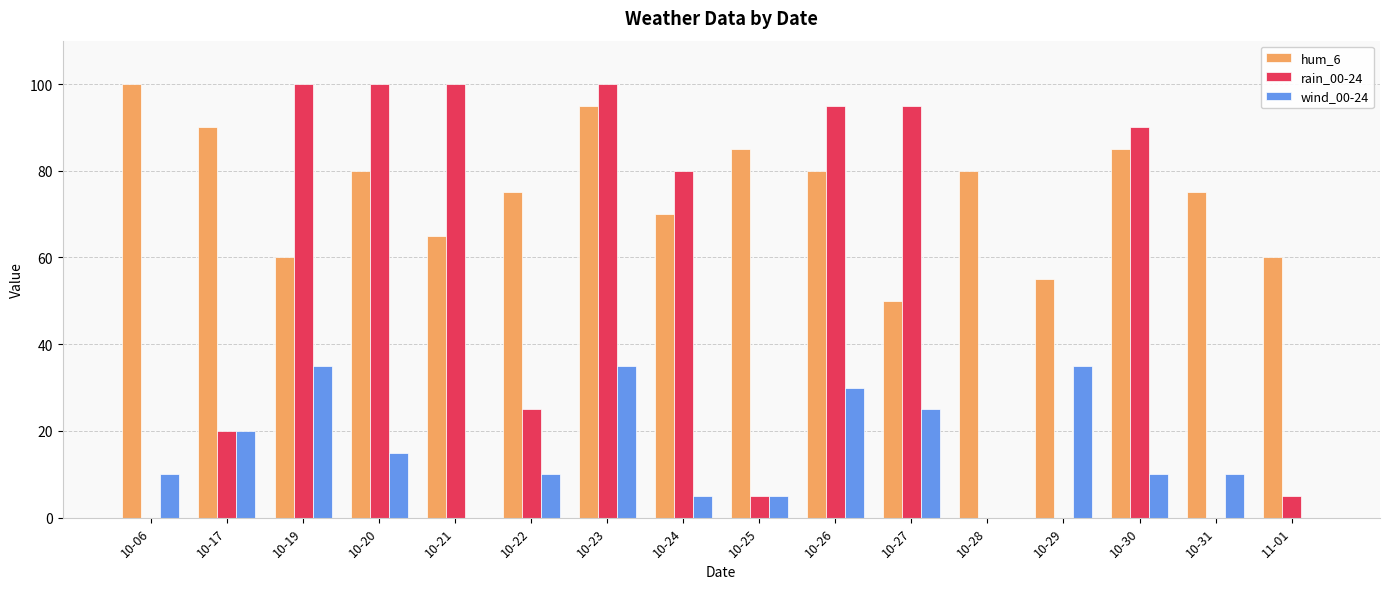

At which category is the sum across all series the highest?

10-23